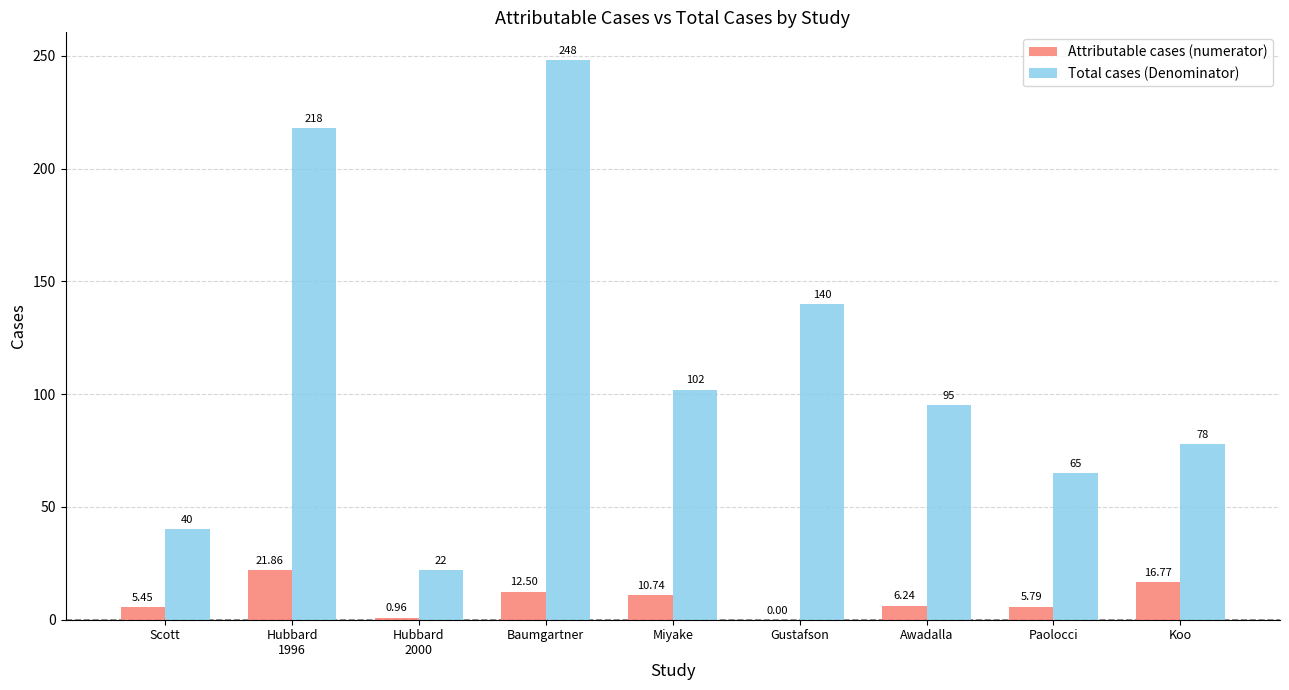

Count the number of data series in this chart.

2